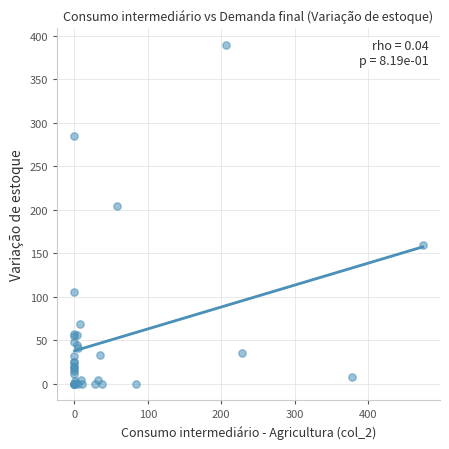

What Y value in the scatter plot is closest to 194?

203.8